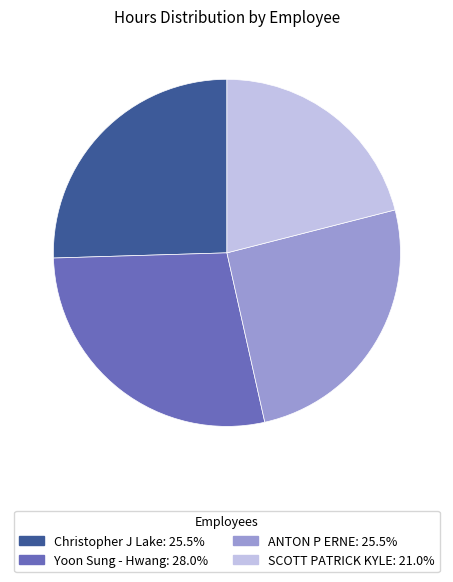

What is the largest slice in the pie chart?

Yoon Sung - Hwang